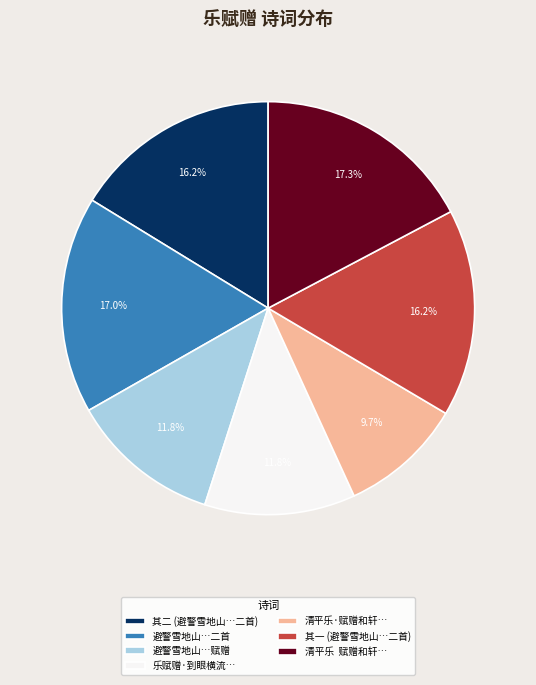

Does 其一 (避警雪地山…二首) account for over 50% of the chart?

No